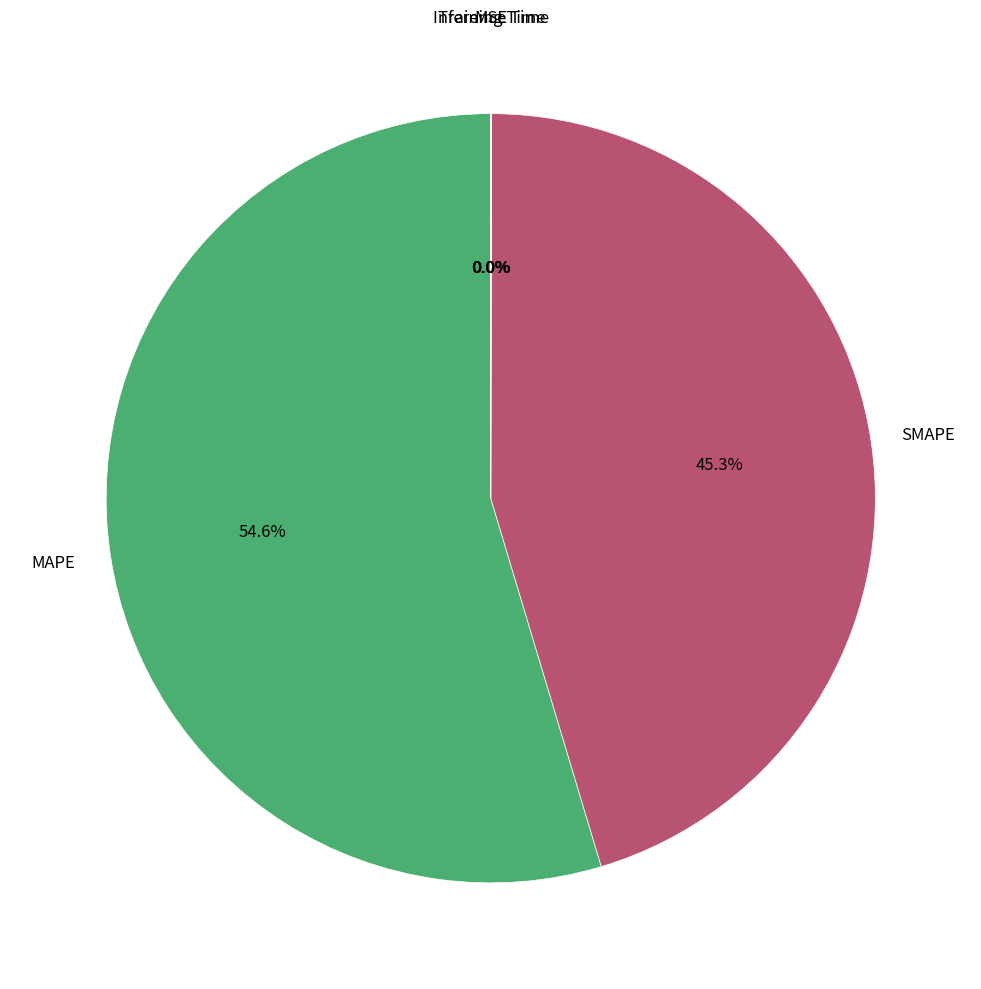

Does any single category account for the majority?

Yes